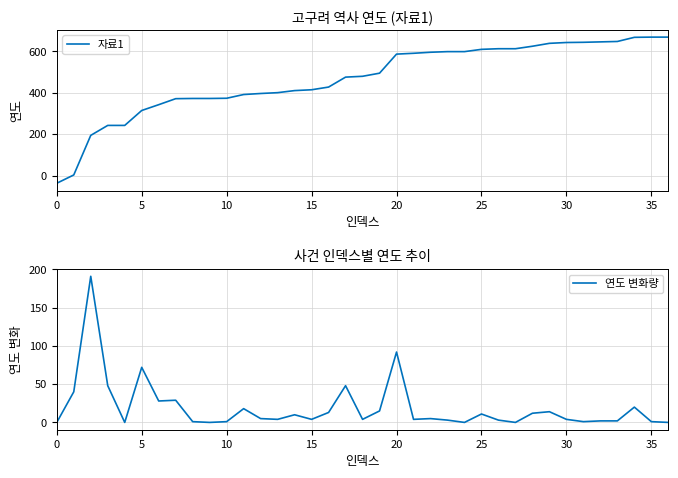

At how many categories does at least one series exceed 251?

32